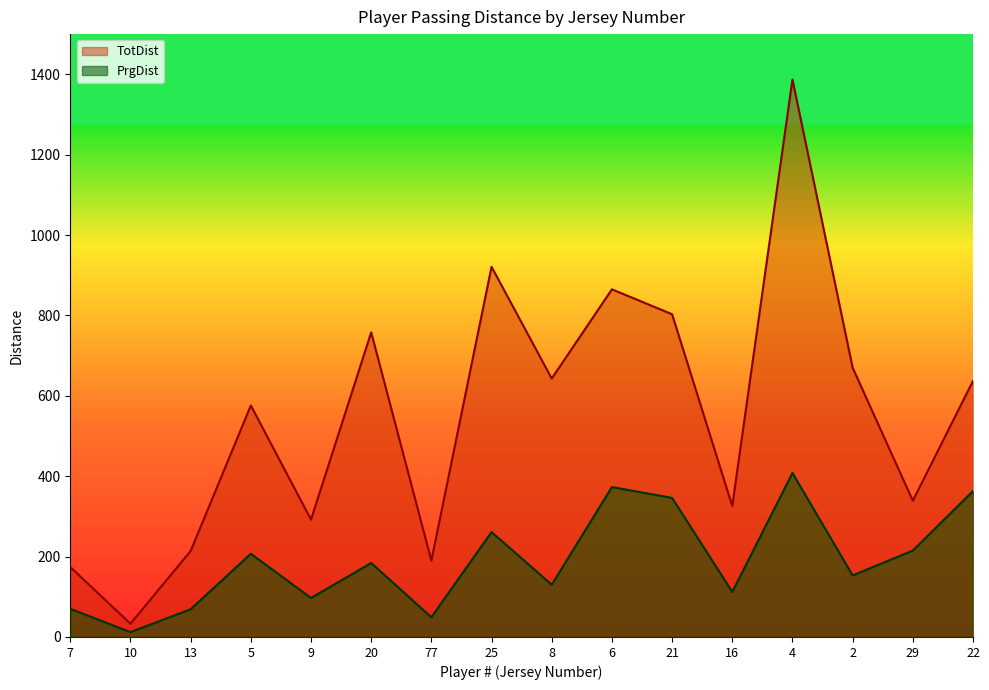

Which series changed the most between 8 and 4?

TotDist